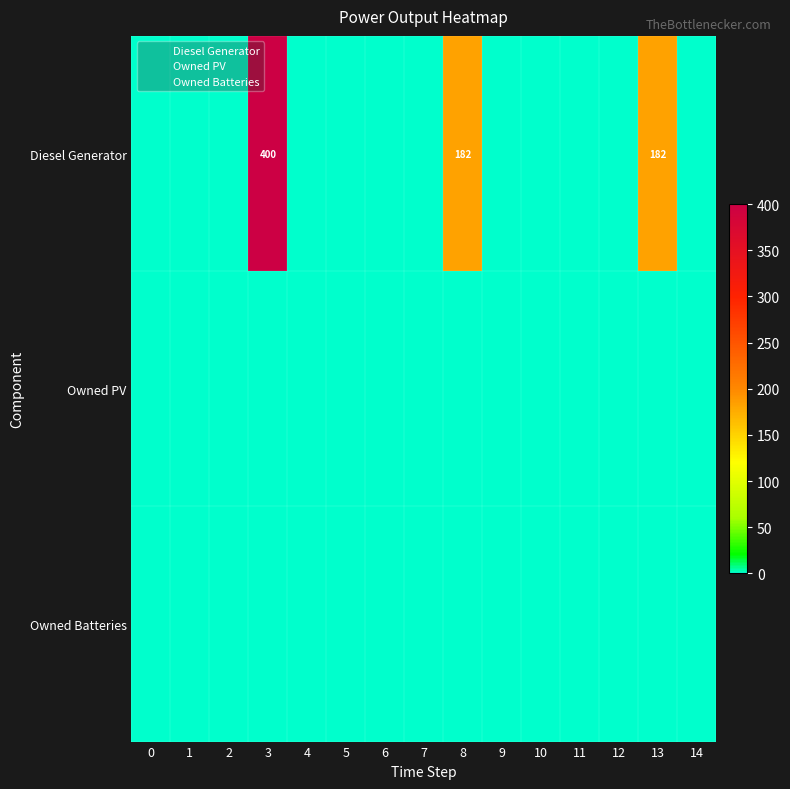

Reading left to right, extract all data points from this chart.

Diesel Generator: 0=0	1=0	2=0	3=0	4=0	5=0	6=0	7=0	8=0	9=0	10=0	11=0	12=0	13=0	14=0
Owned PV: 0=1	1=1	2=1	3=1	4=1	5=1	6=1	7=1	8=1	9=1	10=1	11=1	12=1	13=1	14=1
Owned Batteries: 0=2	1=2	2=2	3=2	4=2	5=2	6=2	7=2	8=2	9=2	10=2	11=2	12=2	13=2	14=2
row_0: 0=0	1=0	2=0	3=400	4=0	5=0	6=0	7=0	8=182	9=0	10=0	11=0	12=0	13=182	14=0
row_1: 0=0	1=0	2=0	3=0	4=0	5=0	6=0	7=0	8=0	9=0	10=0	11=0	12=0	13=0	14=0
row_2: 0=0	1=0	2=0	3=0	4=0	5=0	6=0	7=0	8=0	9=0	10=0	11=0	12=0	13=0	14=0